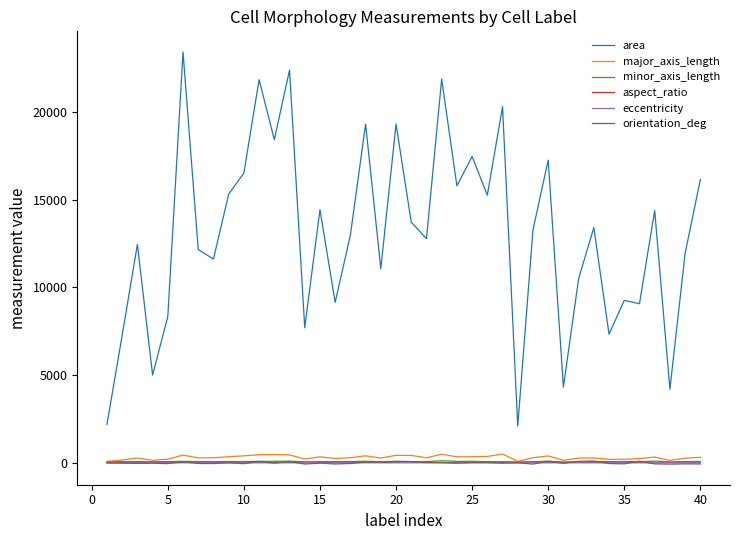

What are all the series names shown in the legend?

area, major_axis_length, minor_axis_length, aspect_ratio, eccentricity, orientation_deg